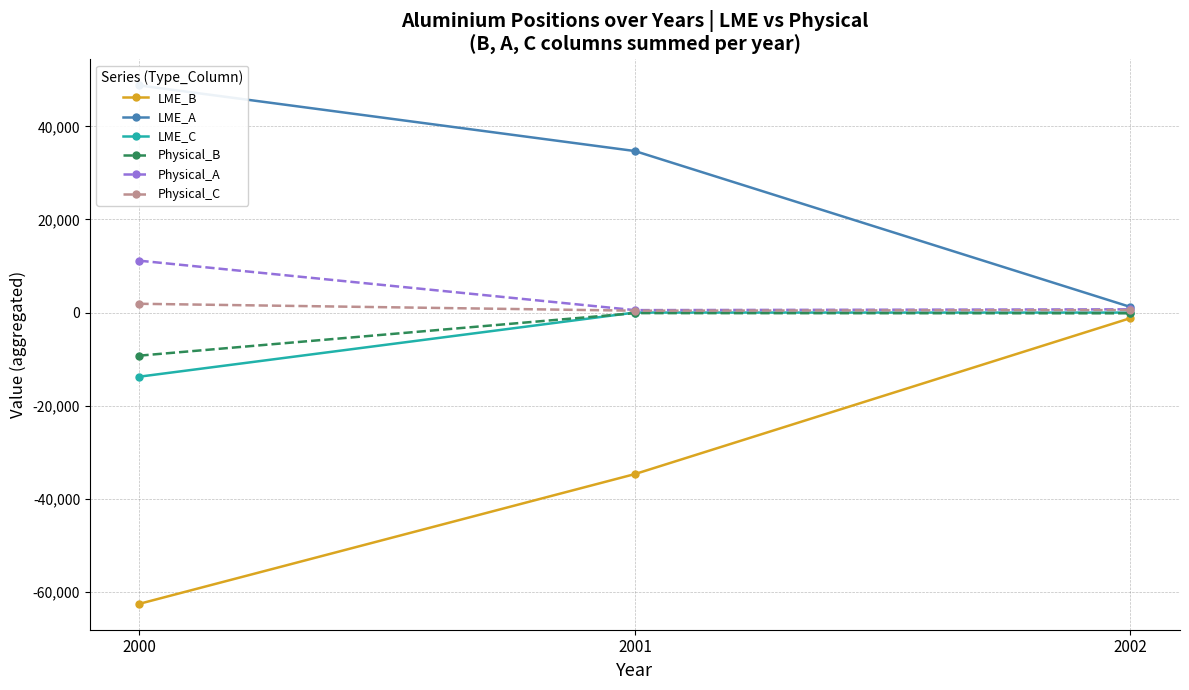

Rank the series at 2001 from highest to lowest value.

LME_A, Physical_A, Physical_C, LME_C, Physical_B, LME_B